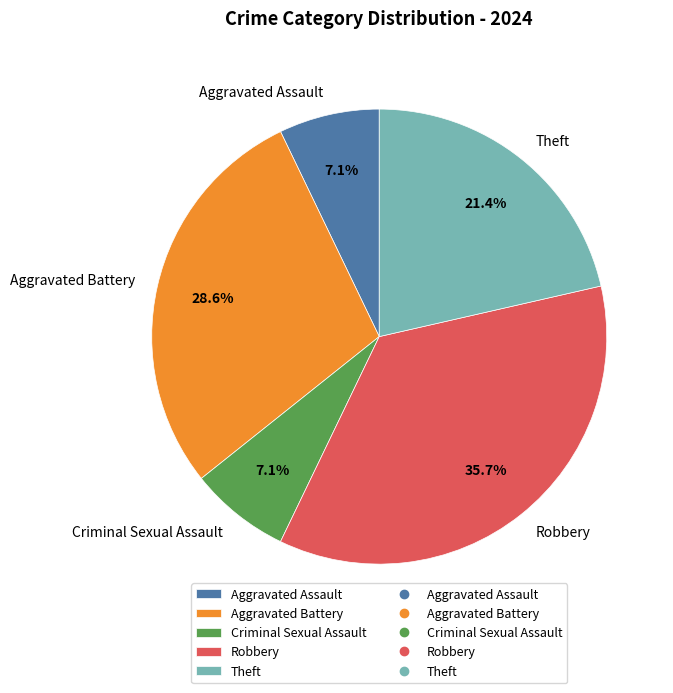

To the nearest percent, what is the combined percentage of Robbery and Aggravated Battery?

64%